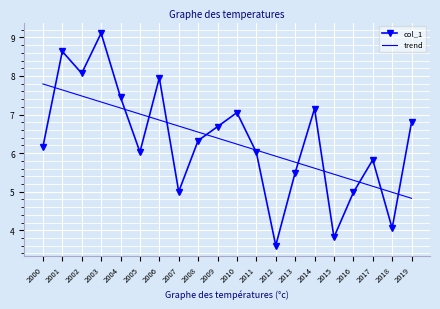

Which series has the widest spread of values?

col_1